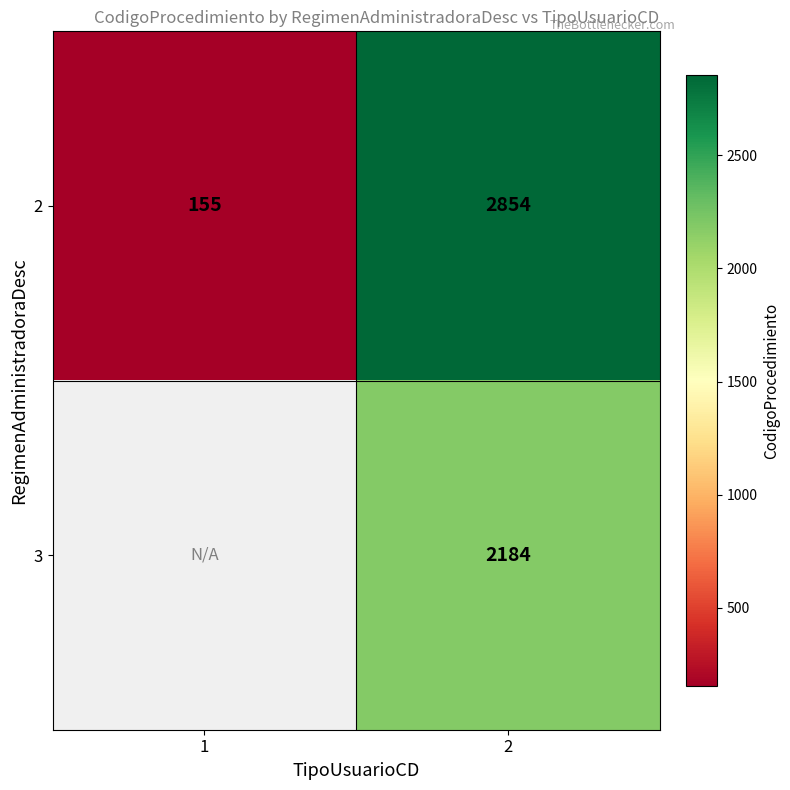

What is the lowest value of the 2 series?

155